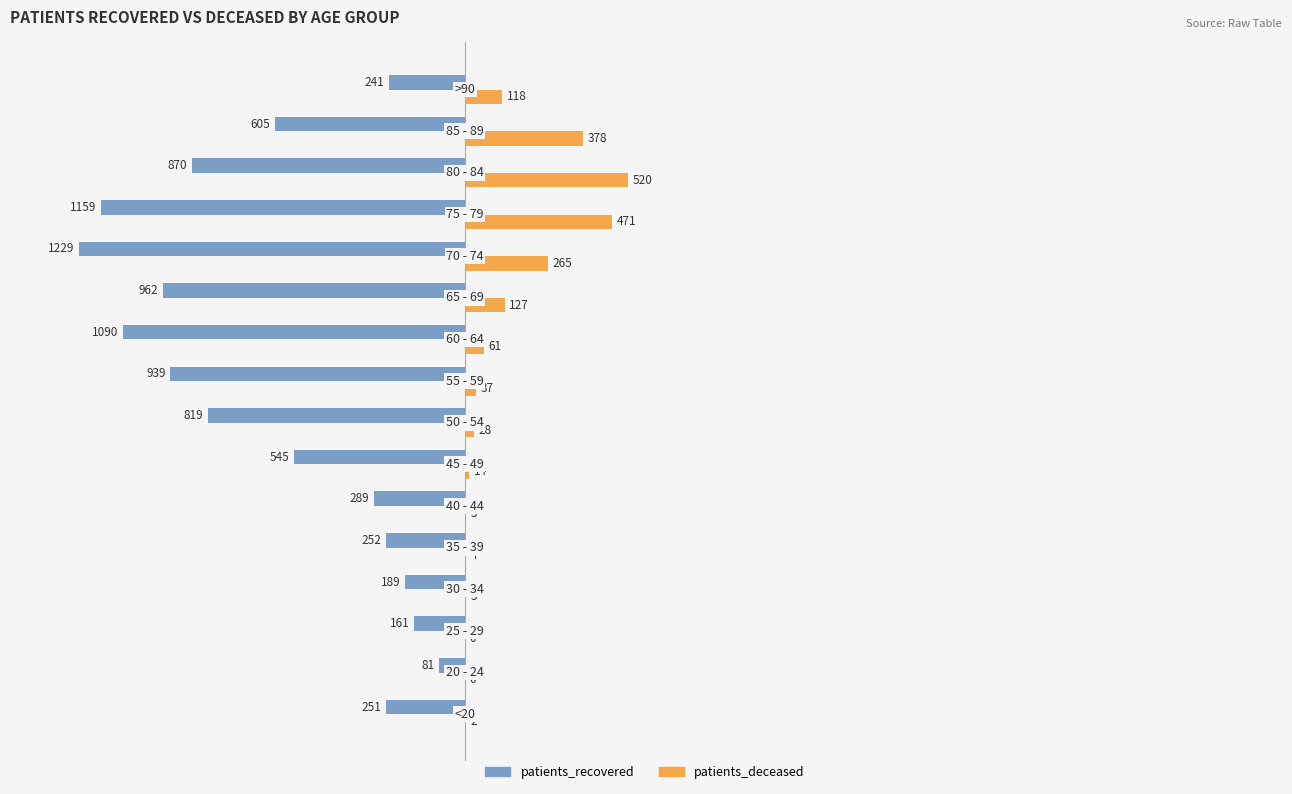

Which series has the largest total across all categories?

patients_deceased